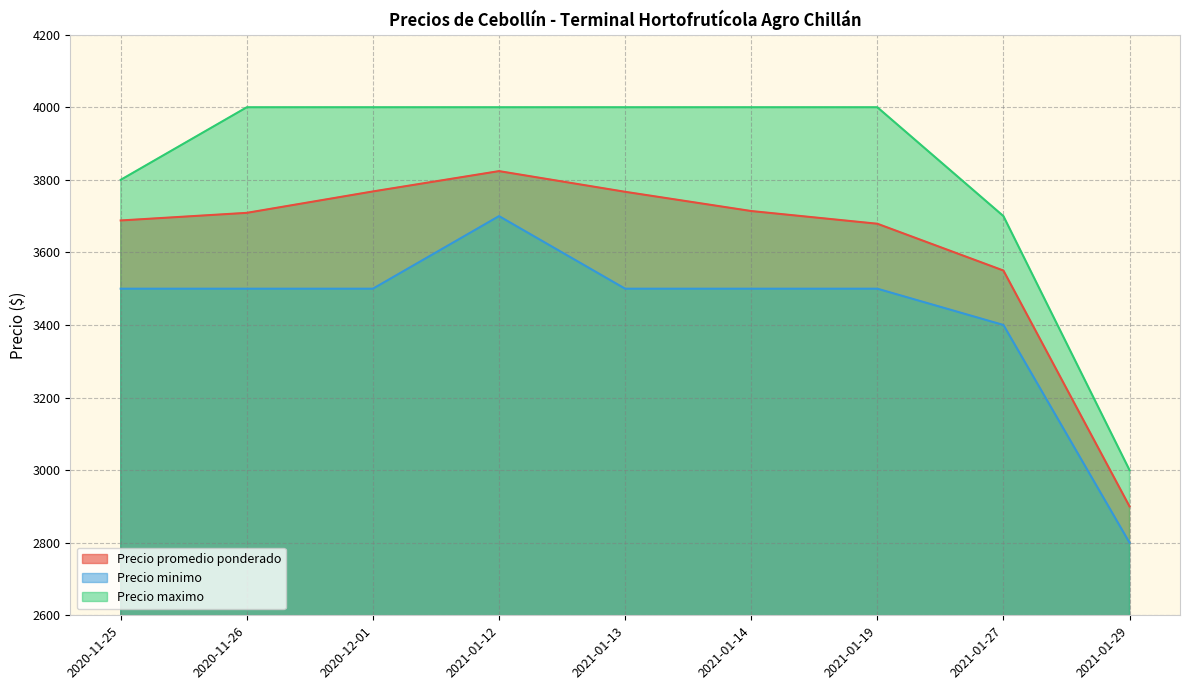

Where does the Precio minimo series first go above 3500?

2021-01-12